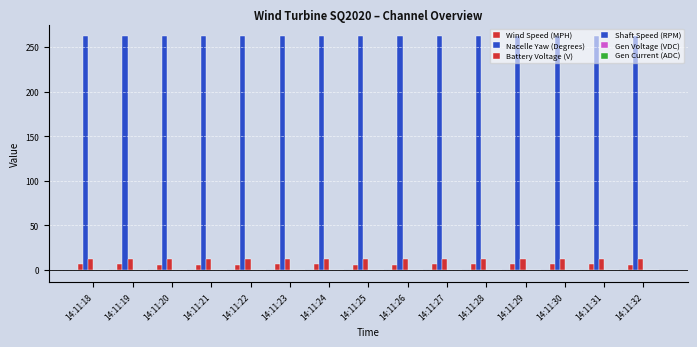

What is the spread (max minus min) of values at 14:11:25?

262.7